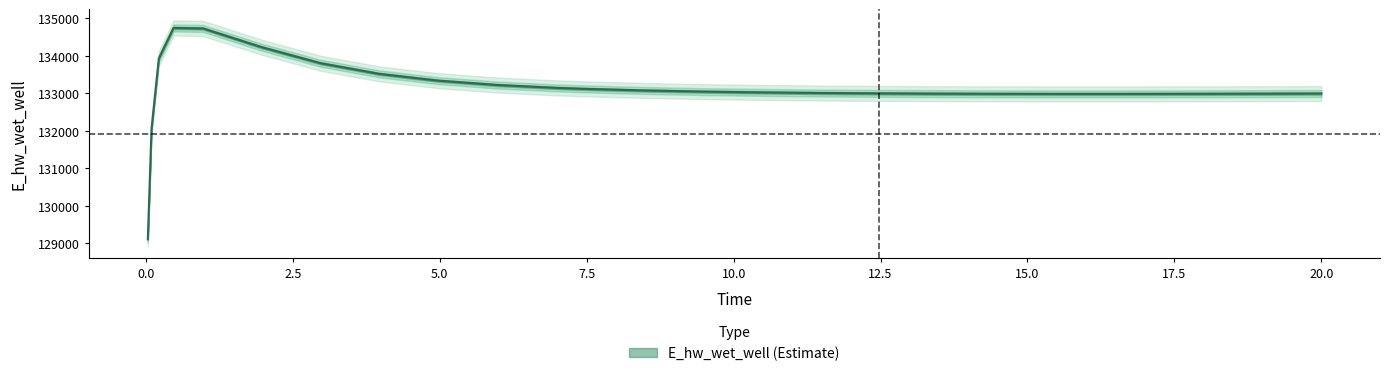

List the labels in order of value, largest first.

0.46875, 0.96875, 1.96875, 0.21875, 2.96875, 3.96875, 4.96875, 5.96875, 6.96875, 7.46875, 8.46875, 9.46875, 10.46875, 11.46875, 12.46875, 20.0, 19.96875, 13.46875, 18.96875, 17.96875, 14.46875, 16.96875, 15.46875, 16.46875, 0.09375, 0.03125